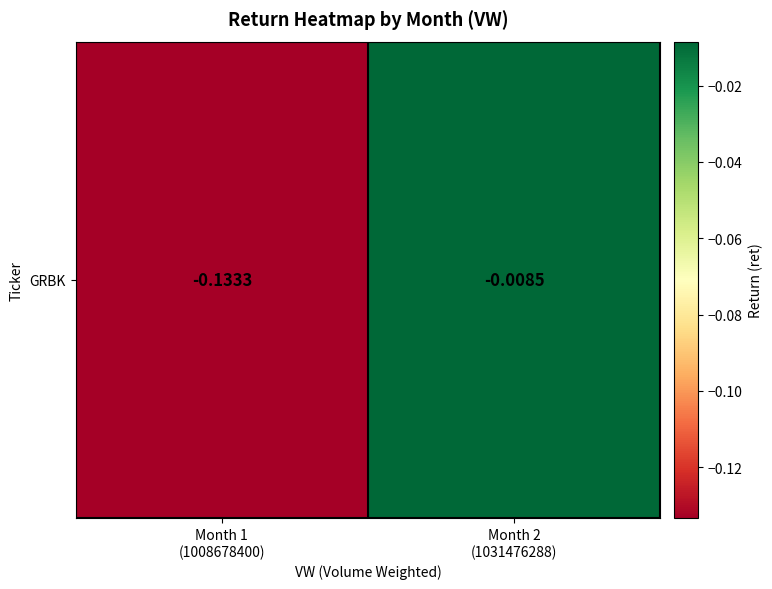

Reading right to left, extract all data points from this chart.

-0.0	-0.1